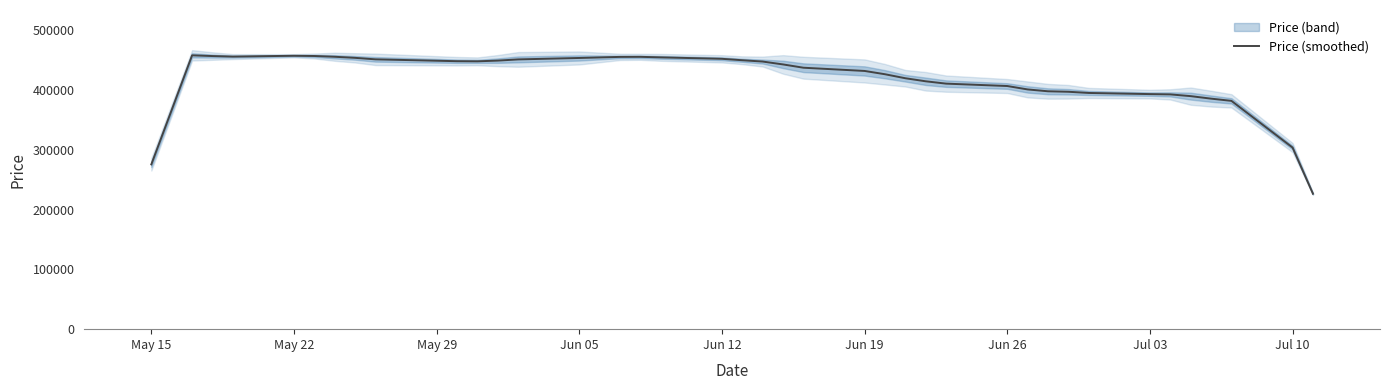

What is the highest value of the Price (smoothed) series?

457800